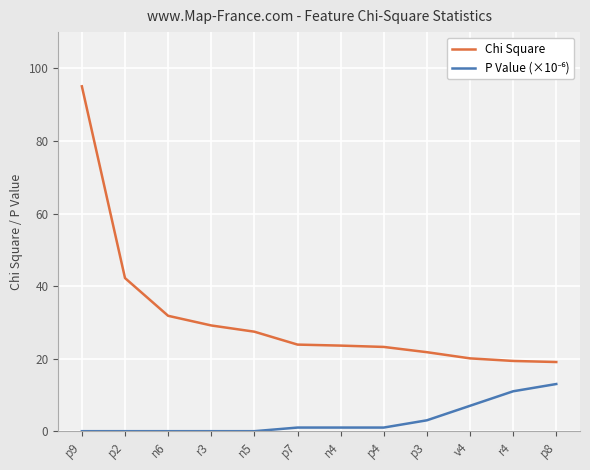

What is the difference between the second highest and minimum values in the Chi Square series?

23.1